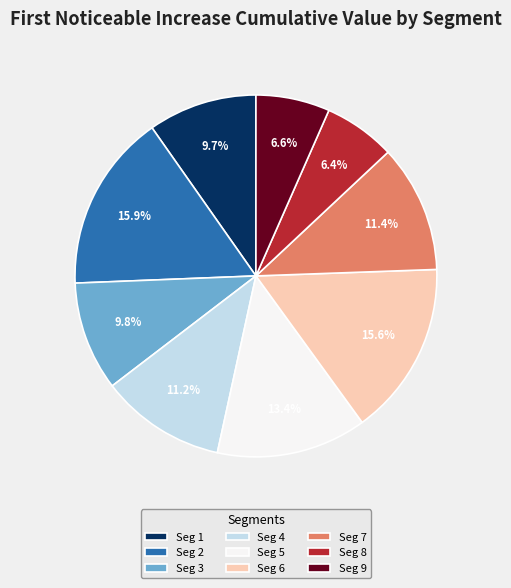

Combined, what portion of the pie is Seg 8 and Seg 6?

22.0%